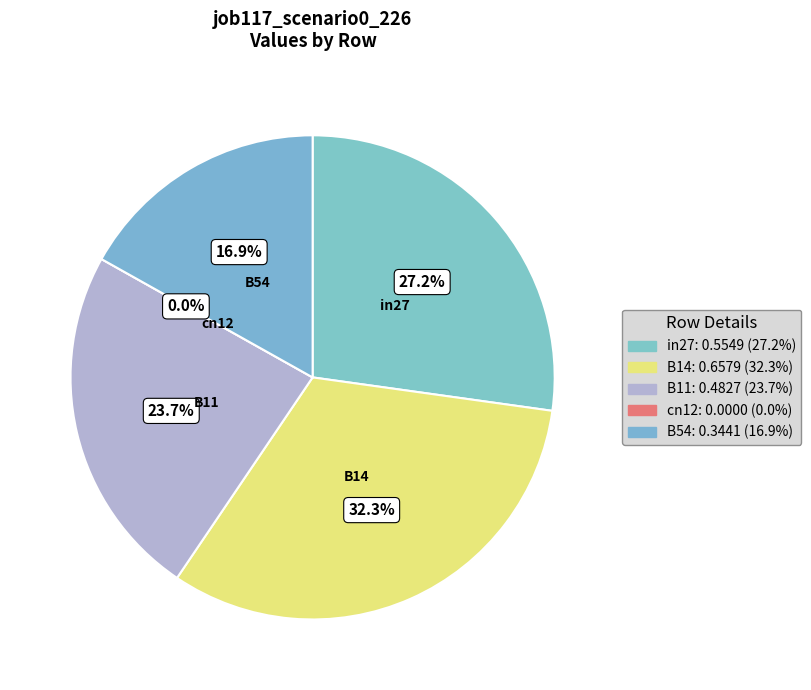

To the nearest percent, what is the average slice percentage?

20%